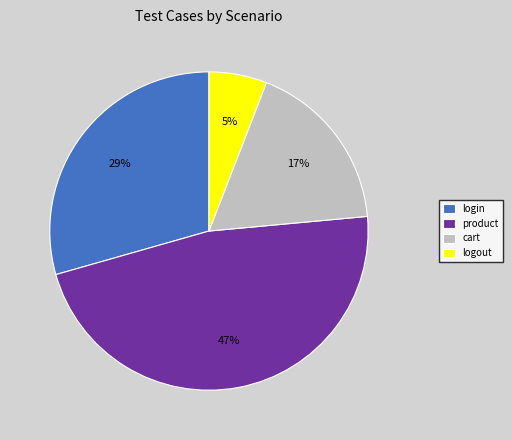

Rank the categories by value from highest to lowest.

product, login, cart, logout